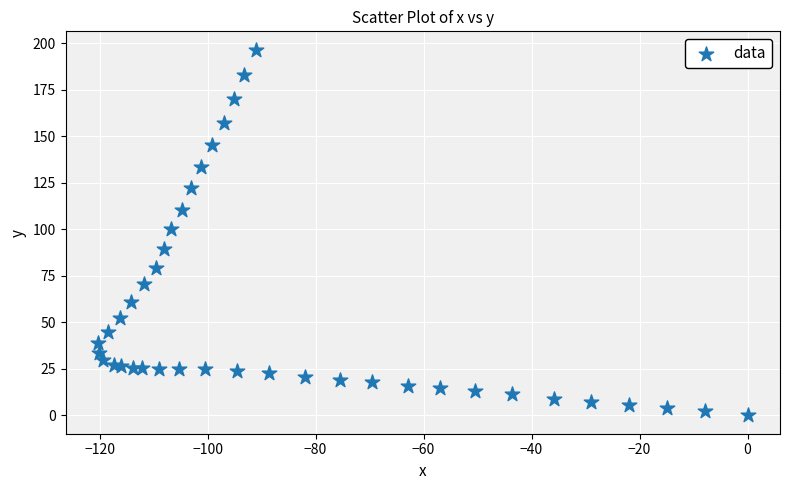

What Y value in the scatter plot is closest to 98?

100.2